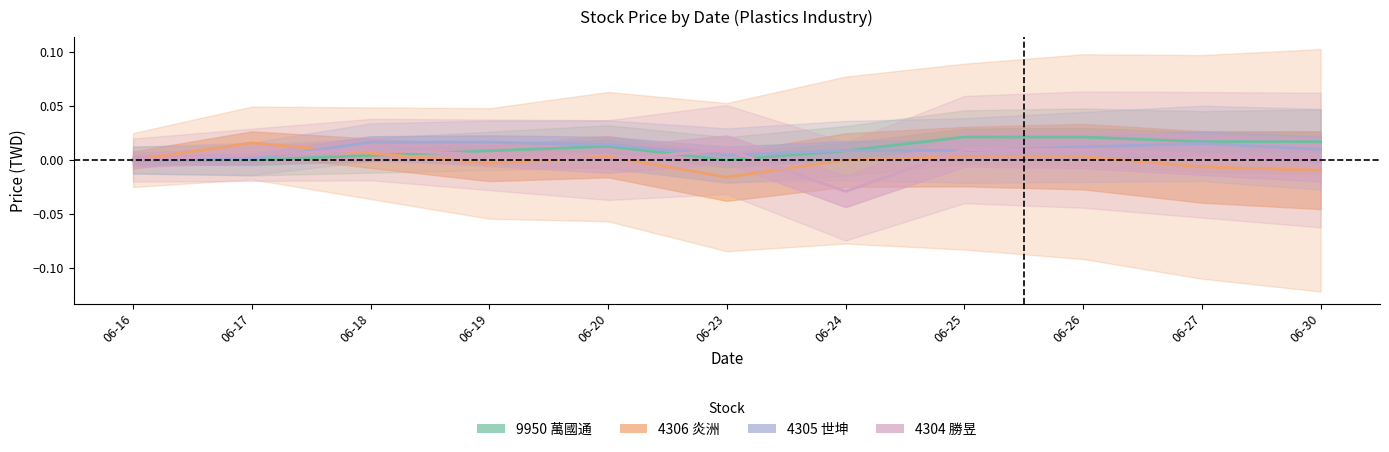

Which has a higher value, 06-20 or 06-30?

06-30